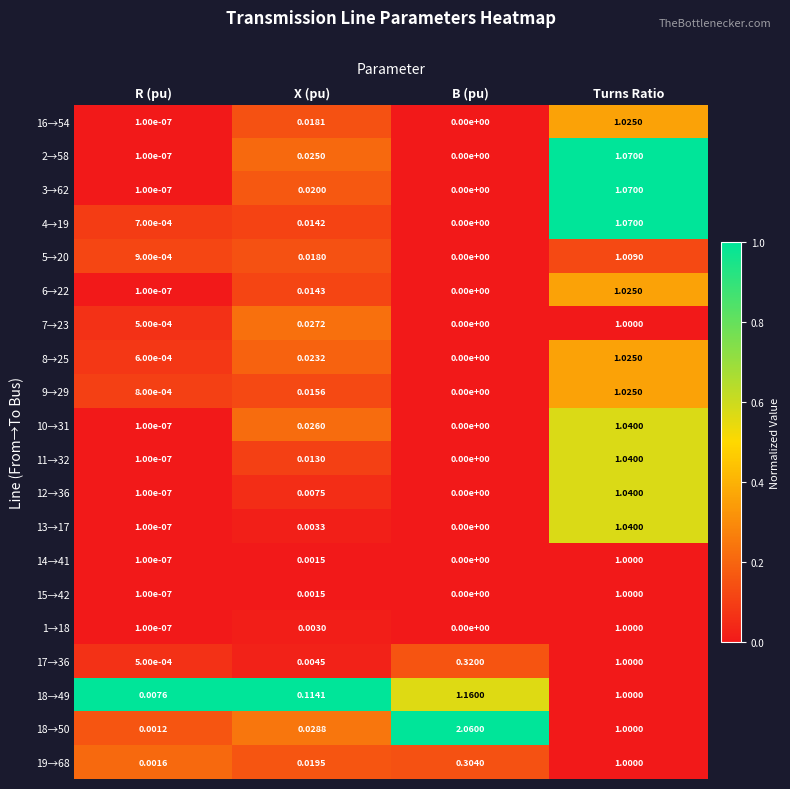

Which series has the largest range (max minus min)?

18→50